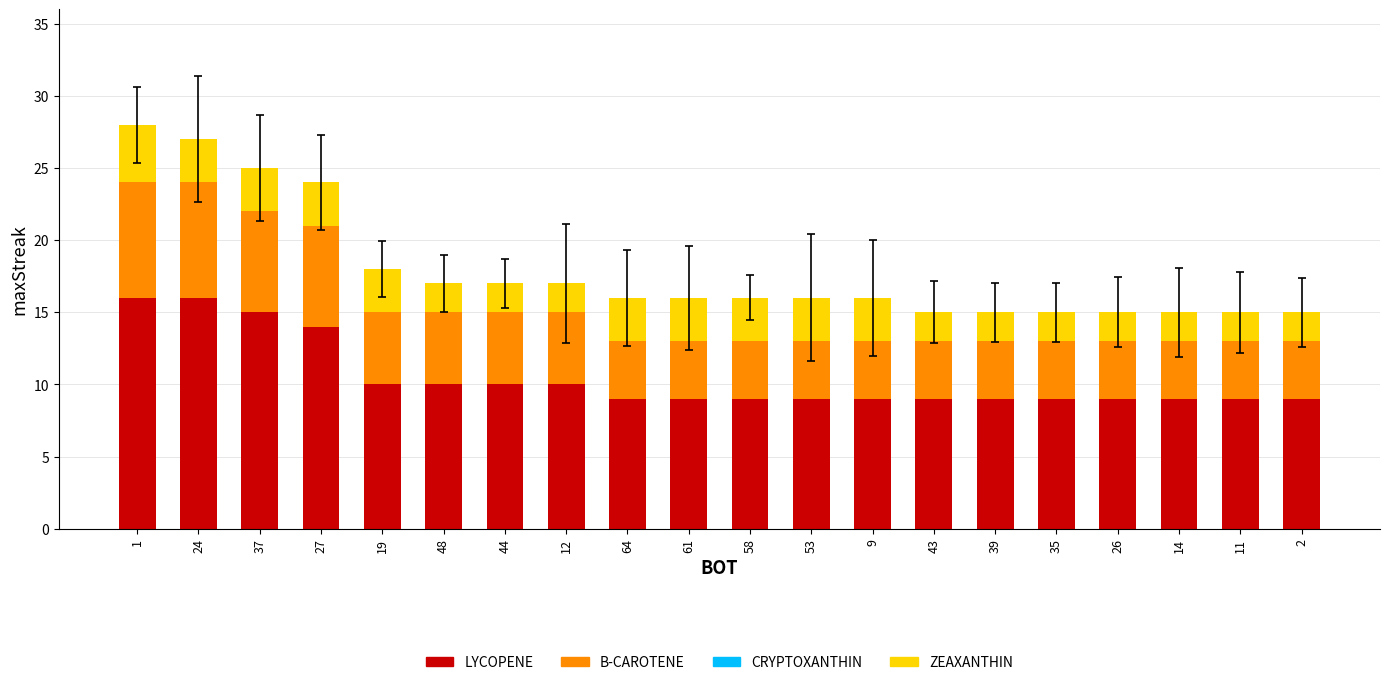

The LYCOPENE series shows 14 at 39. True or false?

False